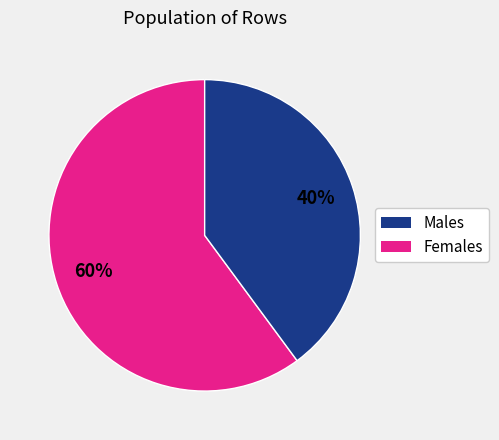

Is there any slice that represents more than half of the pie?

Yes